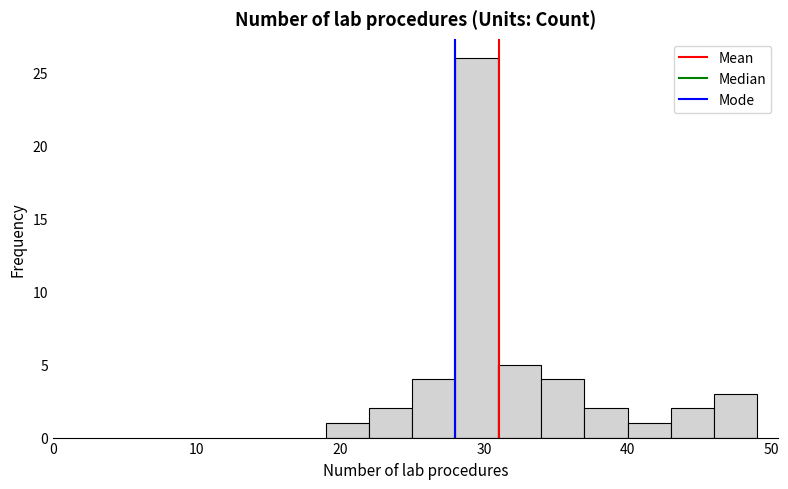

Read against the x-axis, roughly where is the centre of the tallest bar?

30